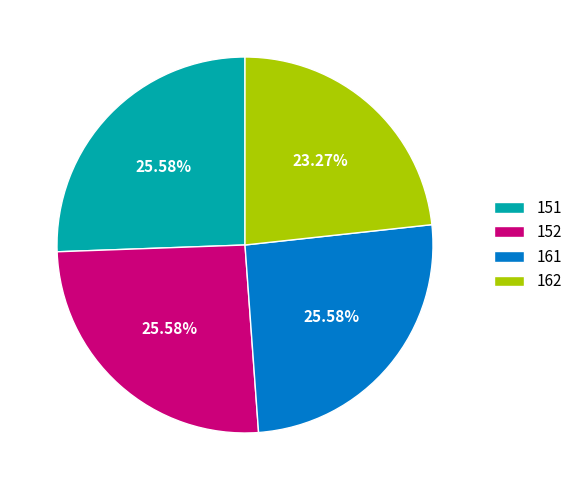

True or false: 162 accounts for 29% of the total.

False